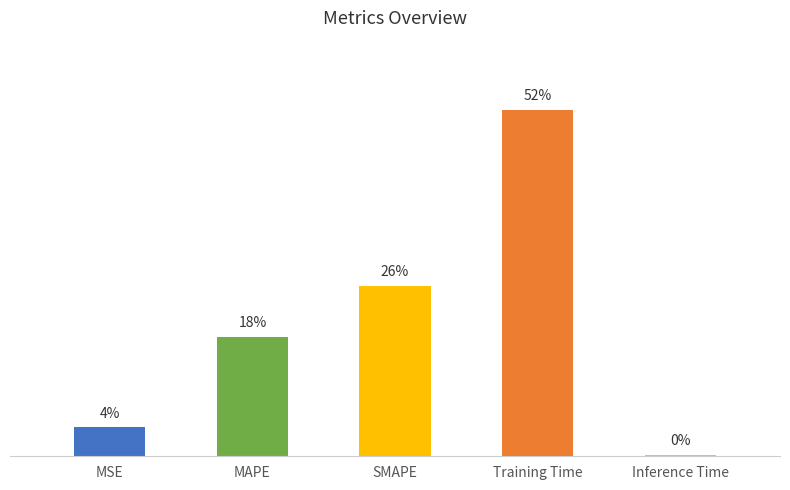

Are the bars horizontal?

No